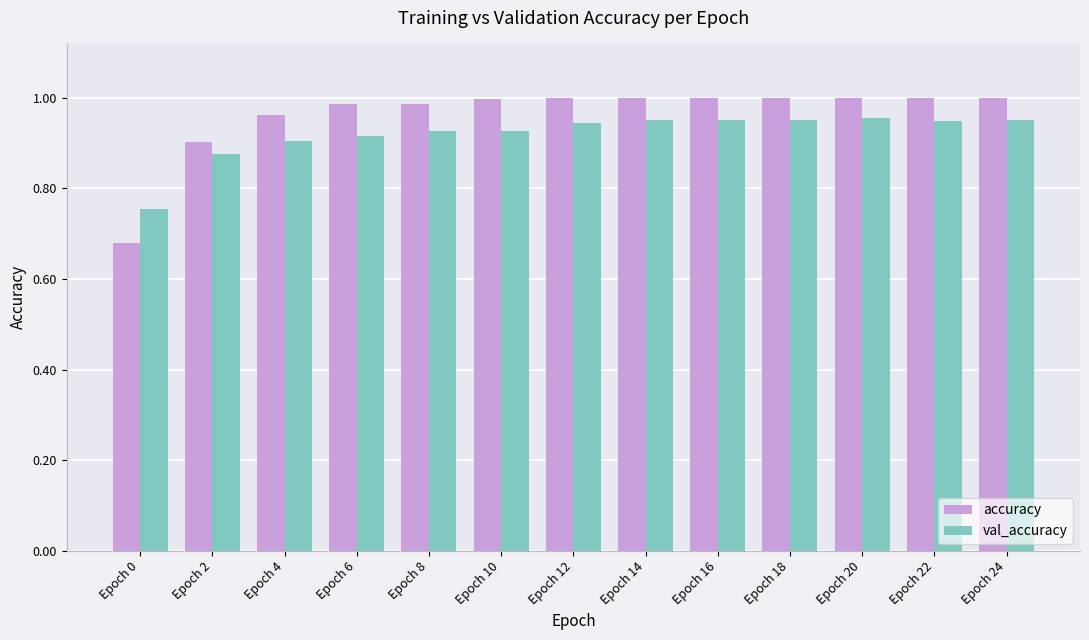

The accuracy series shows 1.0 at Epoch 18. True or false?

True